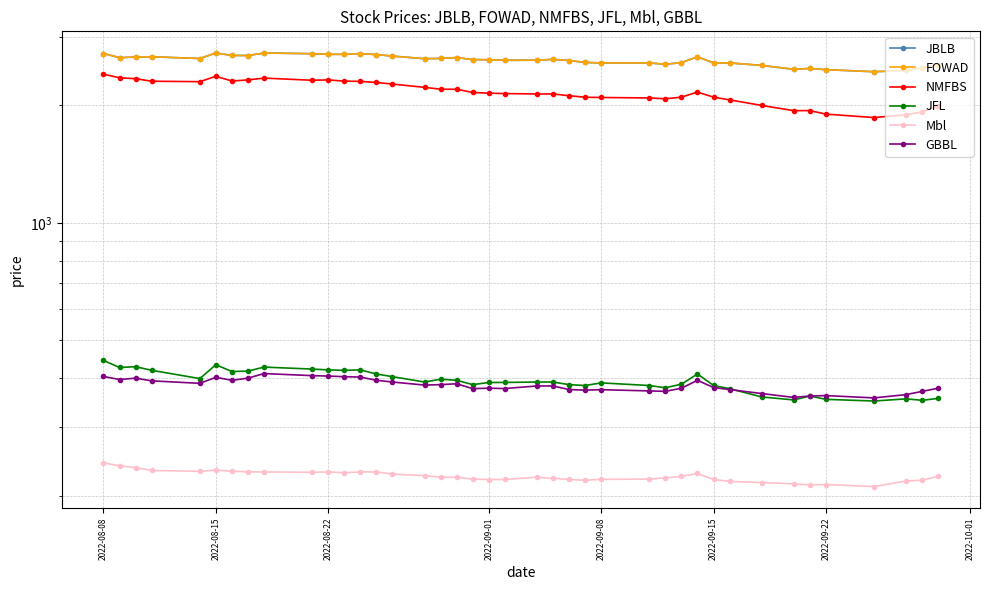

True or false: NMFBS and JFL cross at least once.

False